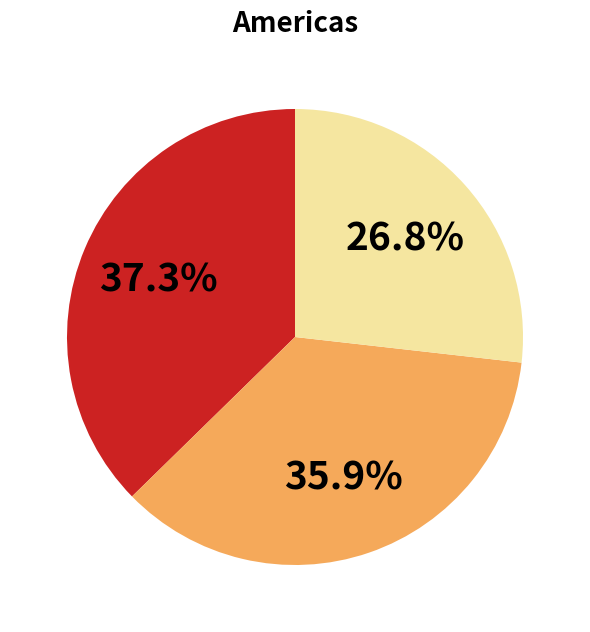

Is there any slice that represents more than half of the pie?

No